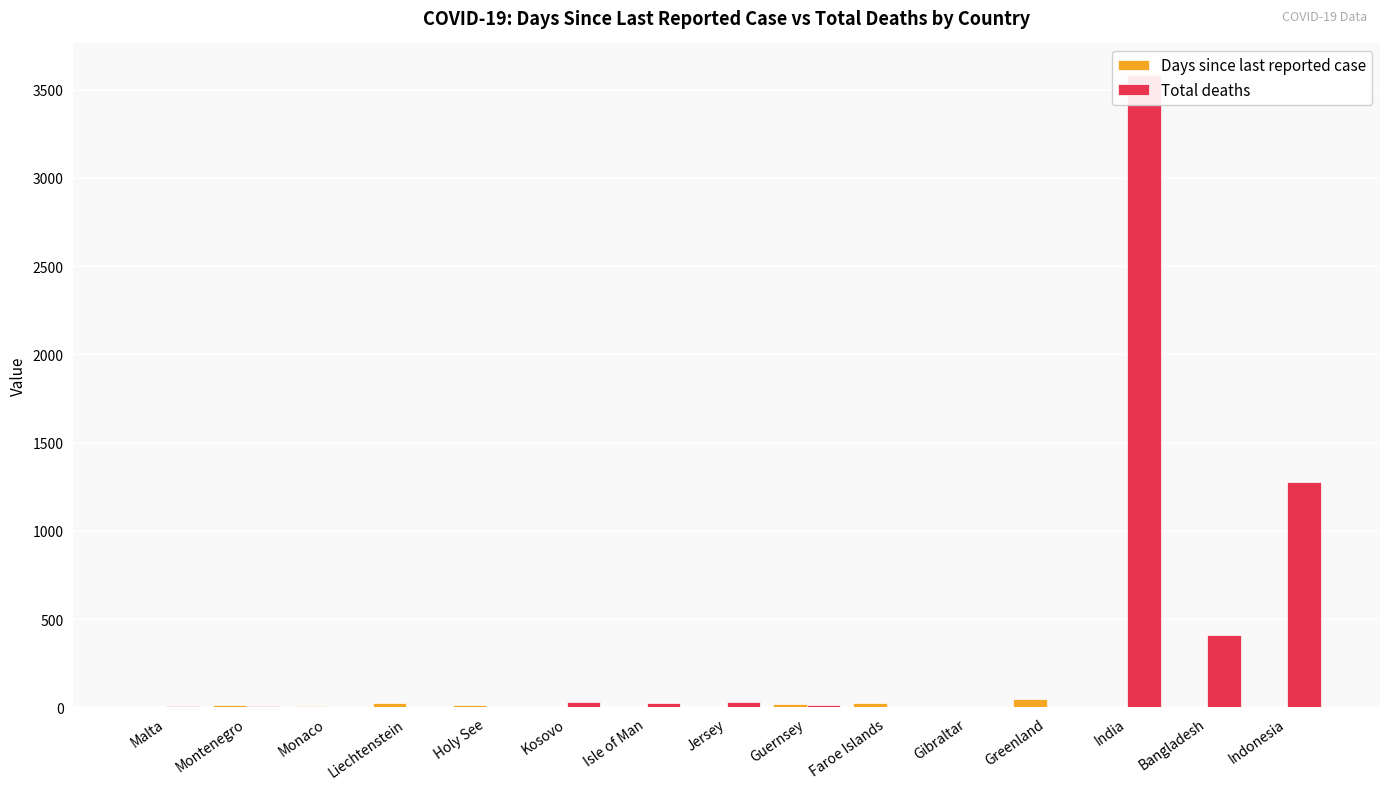

What is the sum of all Total deaths values?

5381